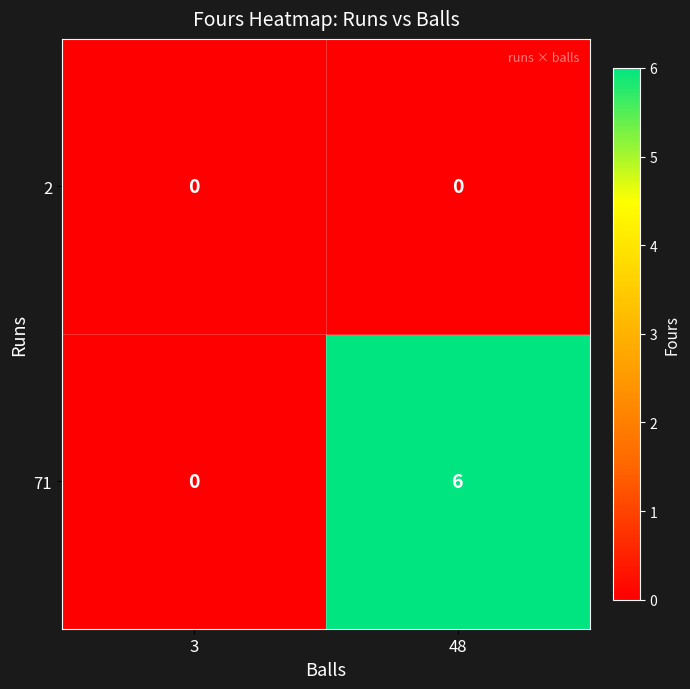

Between 3 and 48, which series saw the biggest shift?

71